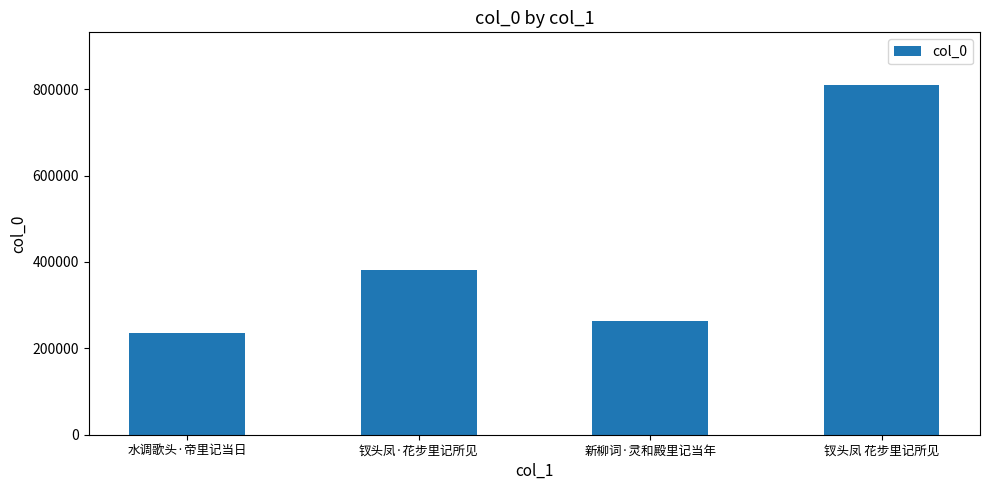

Reading right to left, what are all the values shown in this chart?

钗头凤 花步里记所见=810013	新柳词·灵和殿里记当年=264008	钗头凤·花步里记所见=381012	水调歌头·帝里记当日=235455